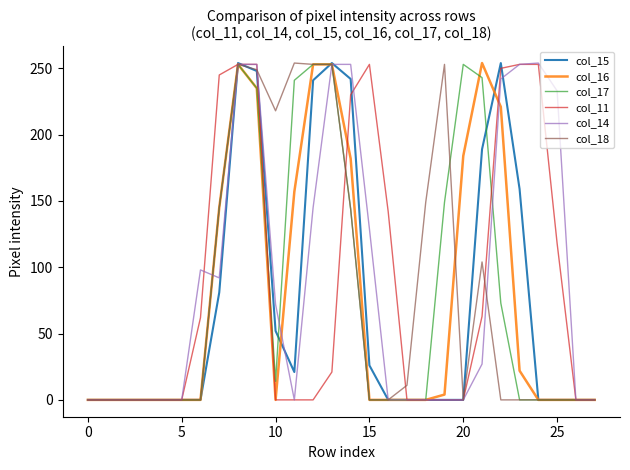

What is the value of the col_16 point at the 8th from the left?

145